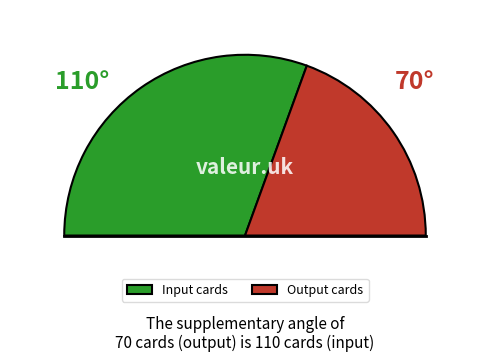

Rank the categories by value from highest to lowest.

Input cards, Output cards